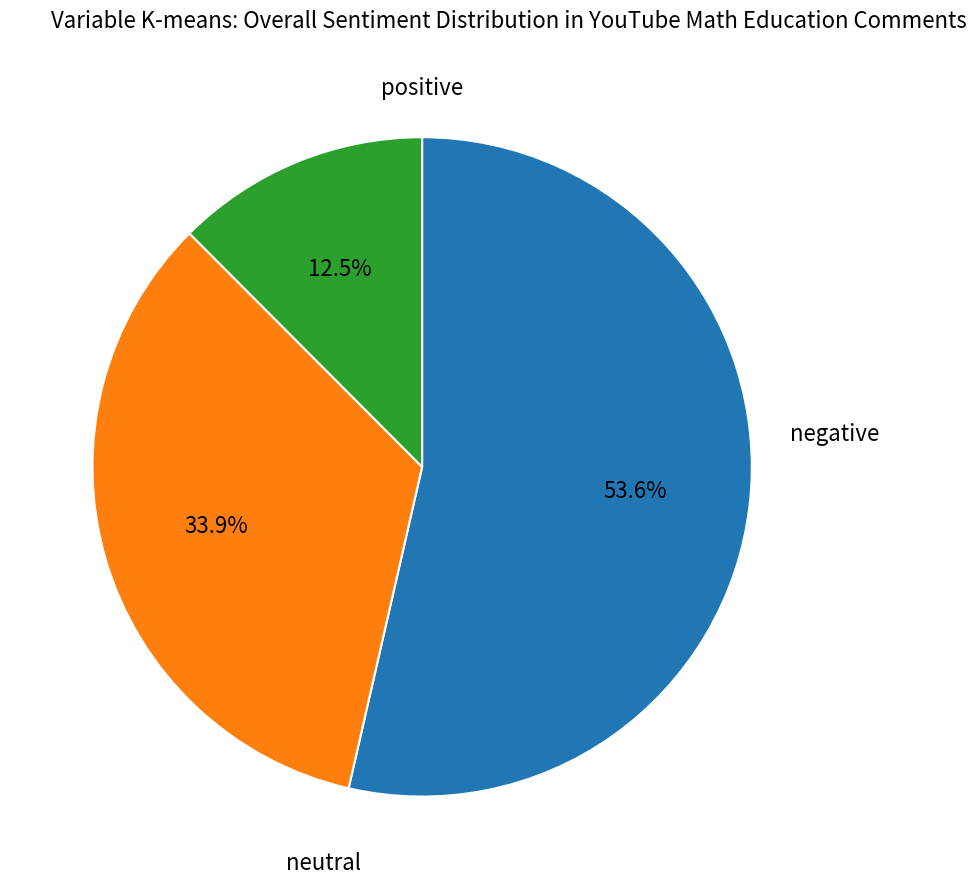

Does any single category account for the majority?

Yes